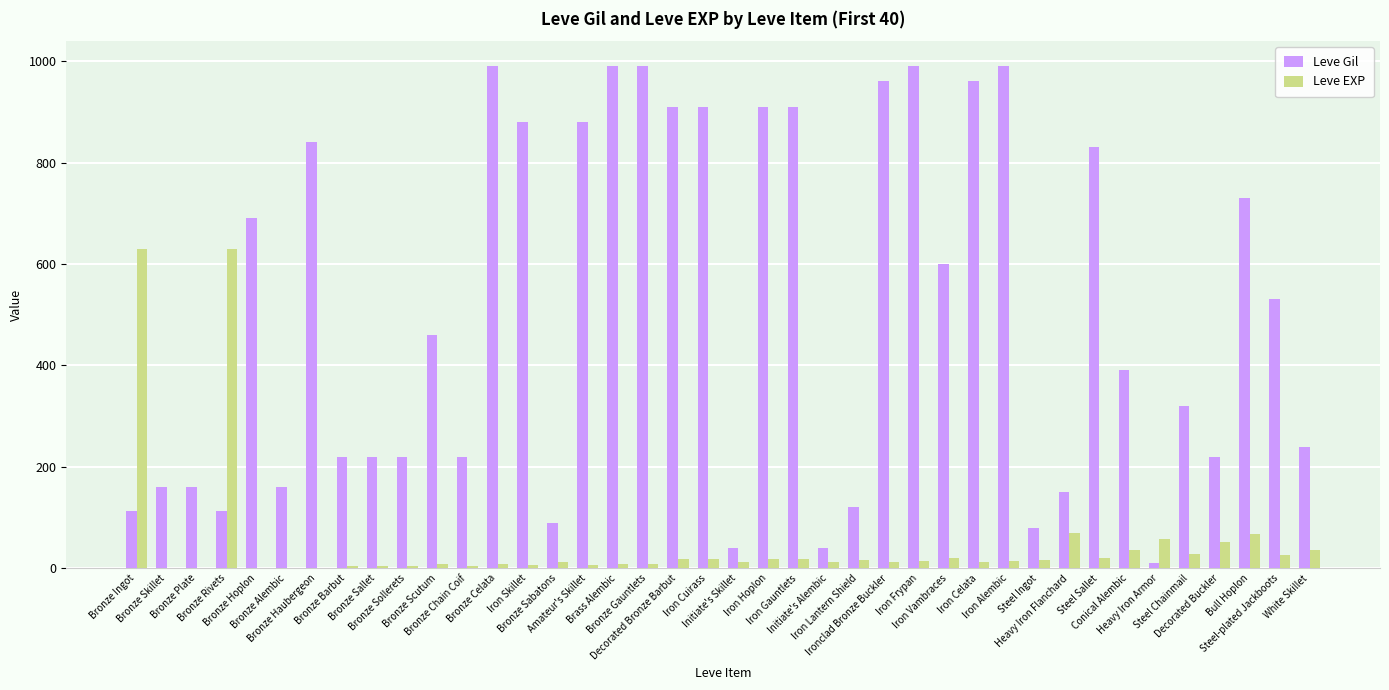

Does the chart contain stacked bars?

No